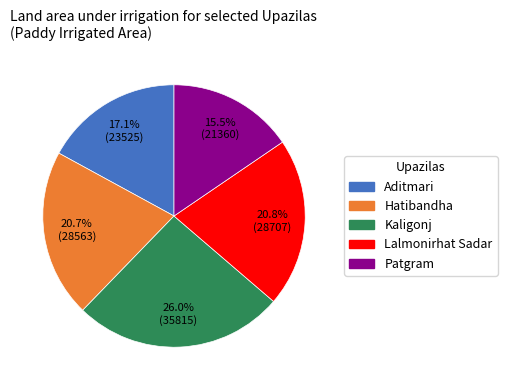

What percentage do Lalmonirhat Sadar and Patgram together represent?

36.3%